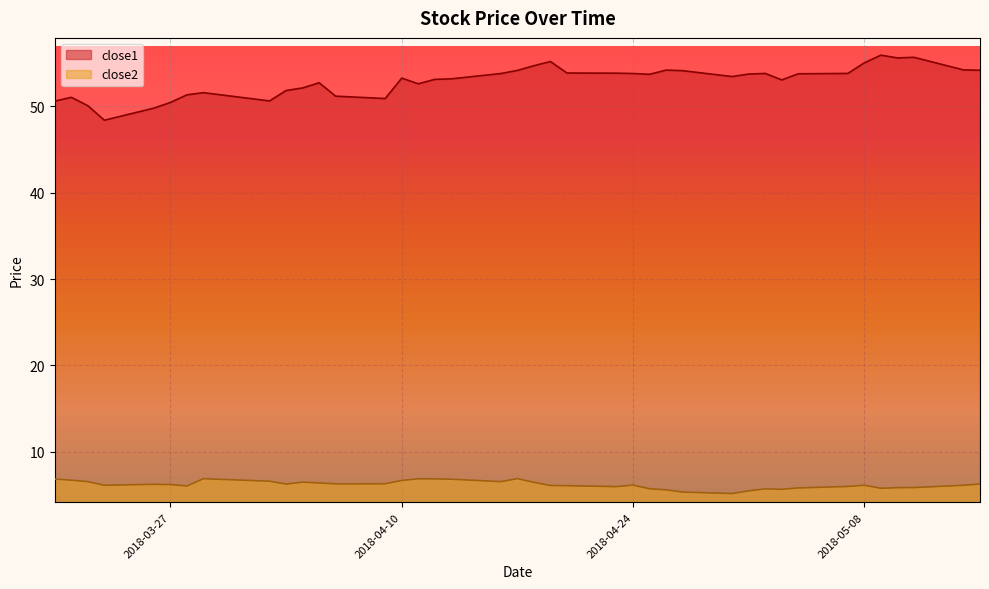

What position from the right is 2018-04-13?

23